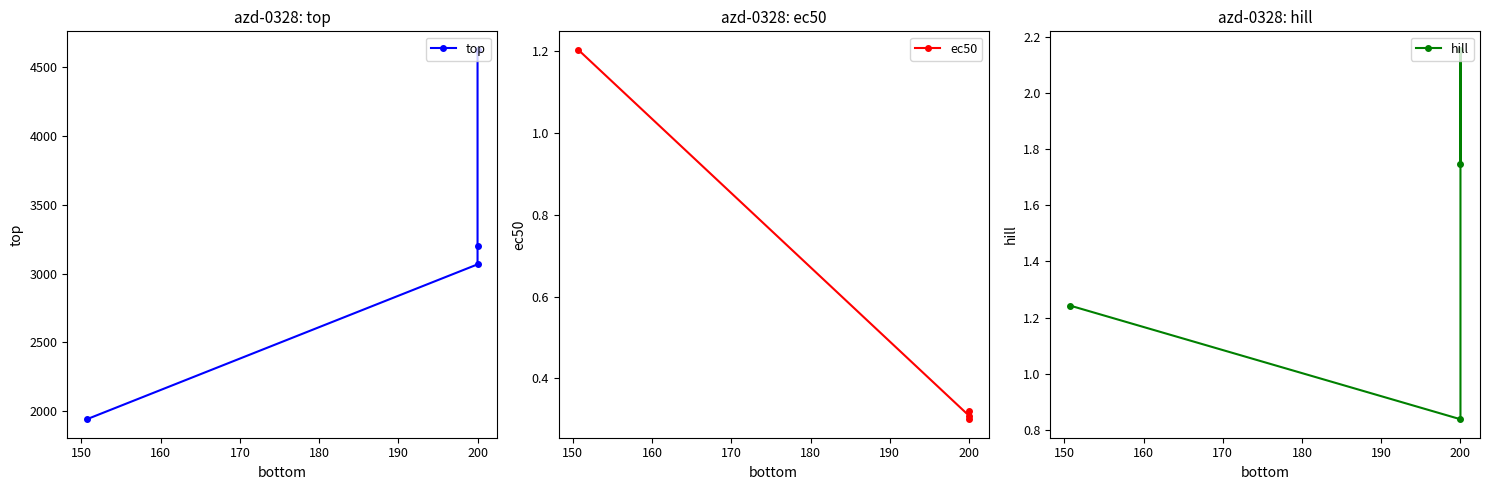

Does the chart display data point markers on the line(s)?

Yes